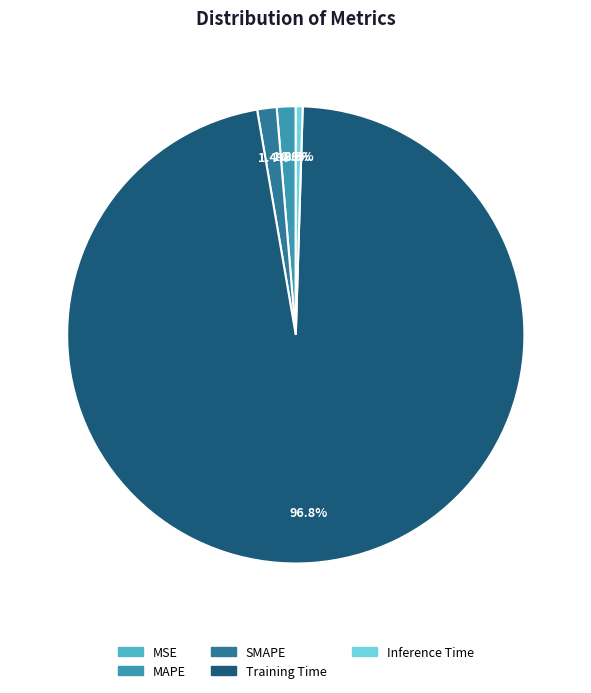

What percentage is the Training Time slice, to the nearest percent?

97%